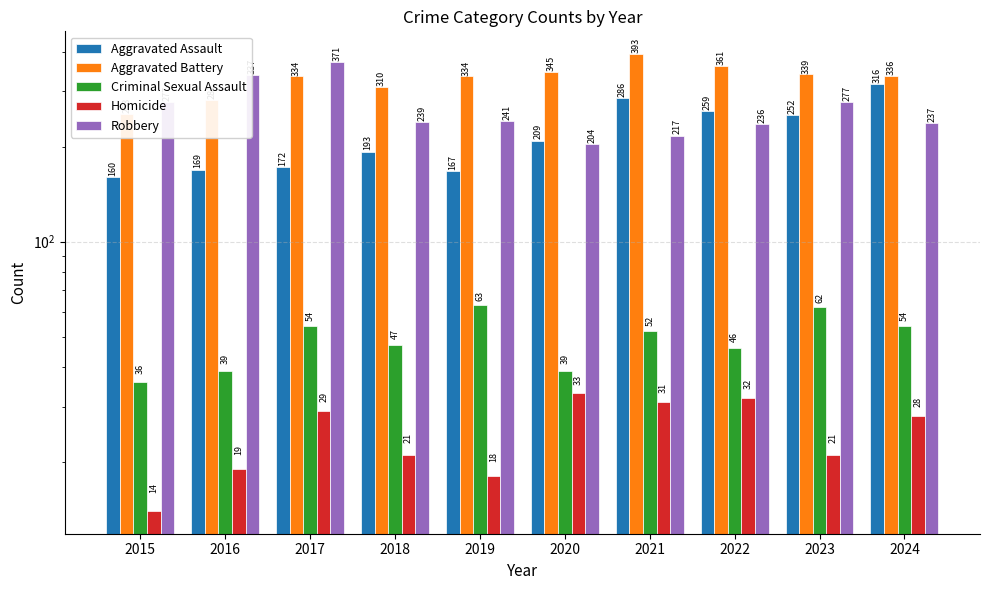

The value of Aggravated Assault at 2019 is 167. True or false?

True